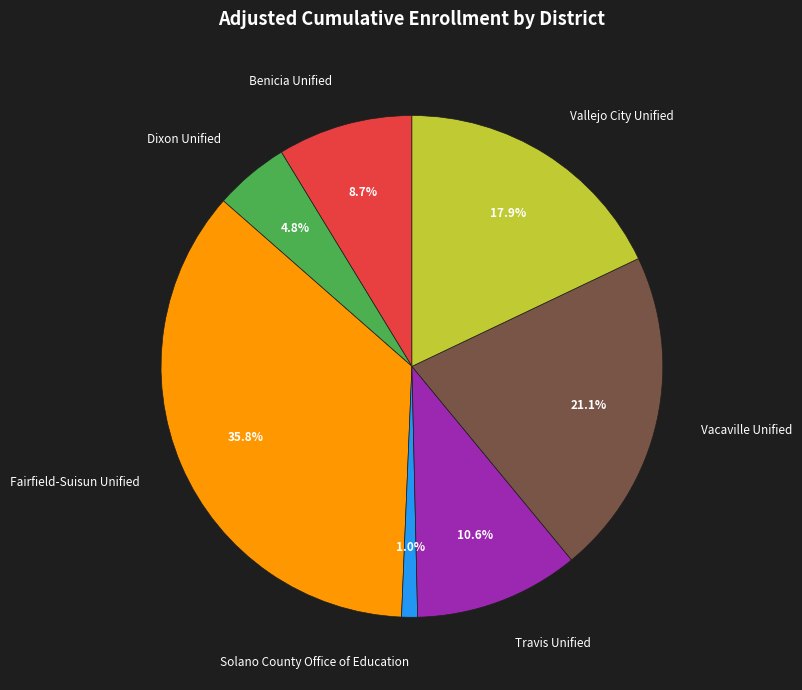

How many slices are in this pie chart?

7